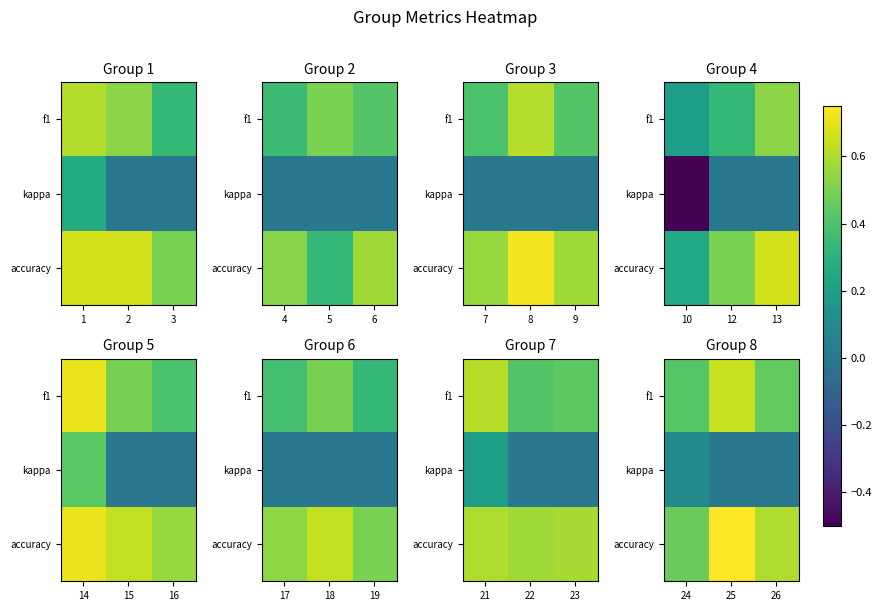

Read the accuracy value at 26.

0.6